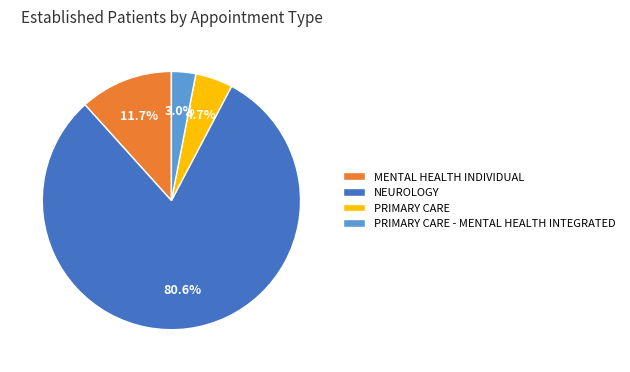

What is the majority slice?

NEUROLOGY